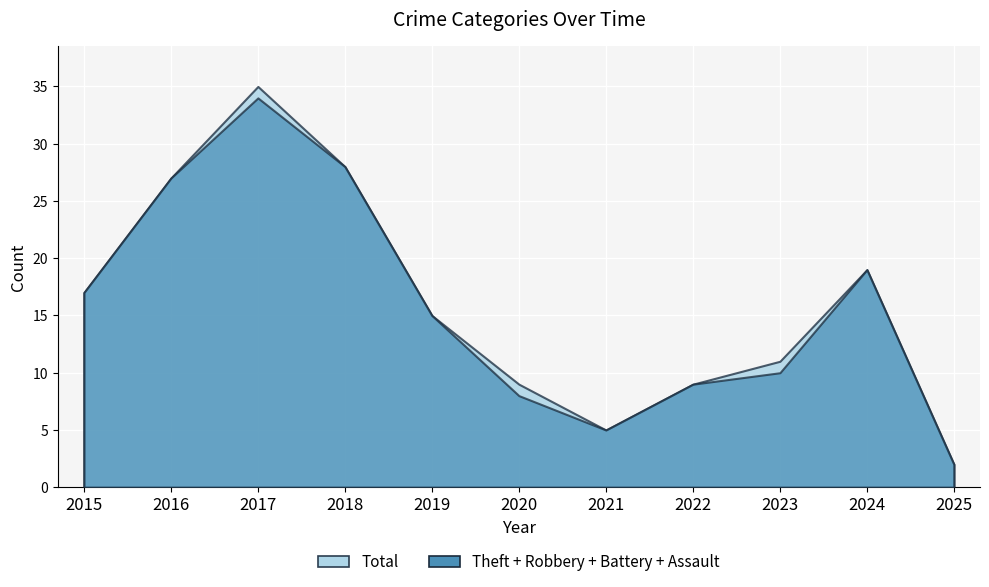

Between 2021 and 2017, which is larger?

2017